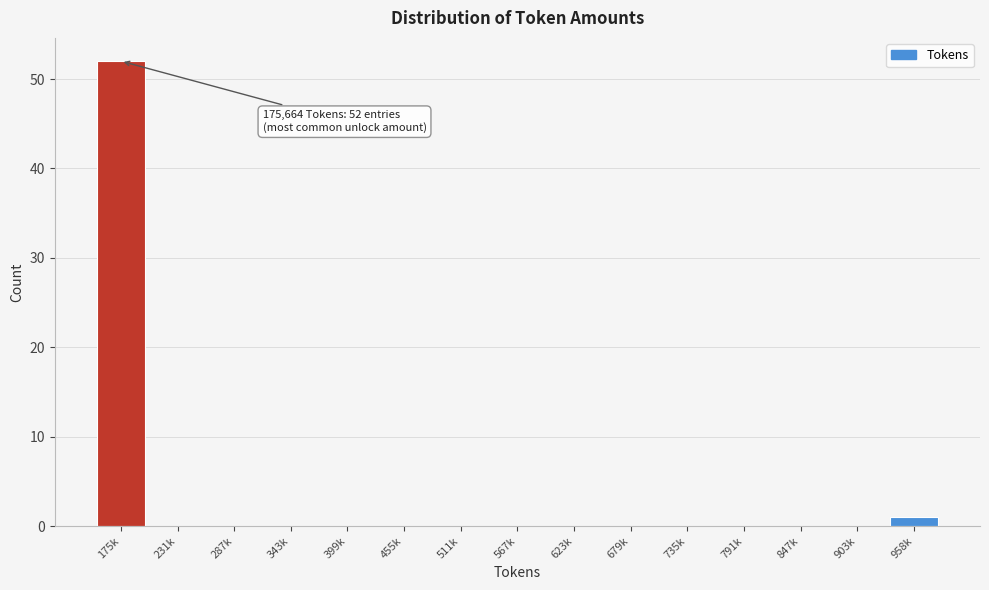

Reading right to left, what are all the values shown in this chart?

958k=1	903k=0	847k=0	791k=0	735k=0	679k=0	623k=0	567k=0	511k=0	455k=0	399k=0	343k=0	287k=0	231k=0	175k=52